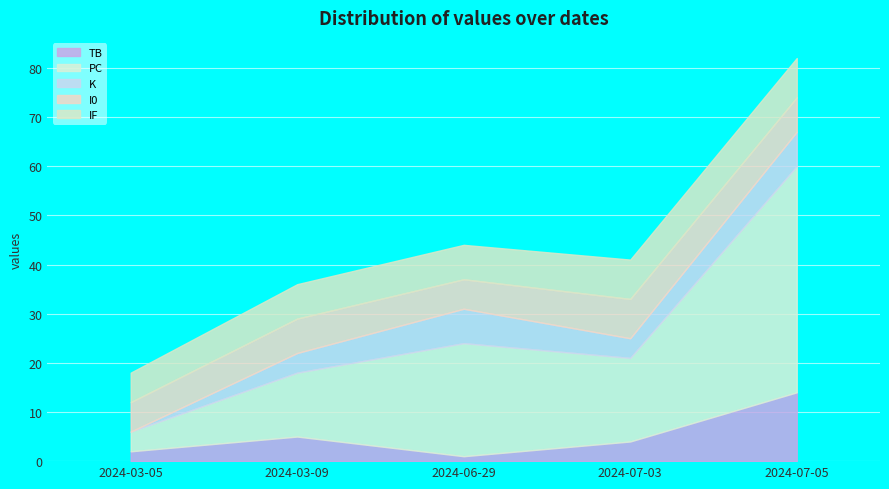

After their last crossing, which series has the higher values: I0 or TB?

TB